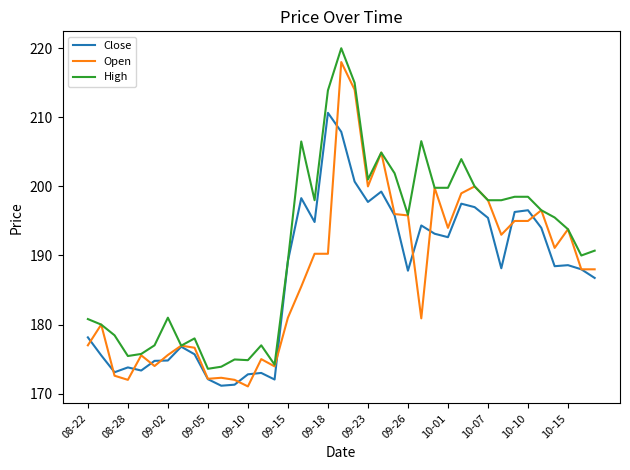

What is the maximum value for High?

220.0